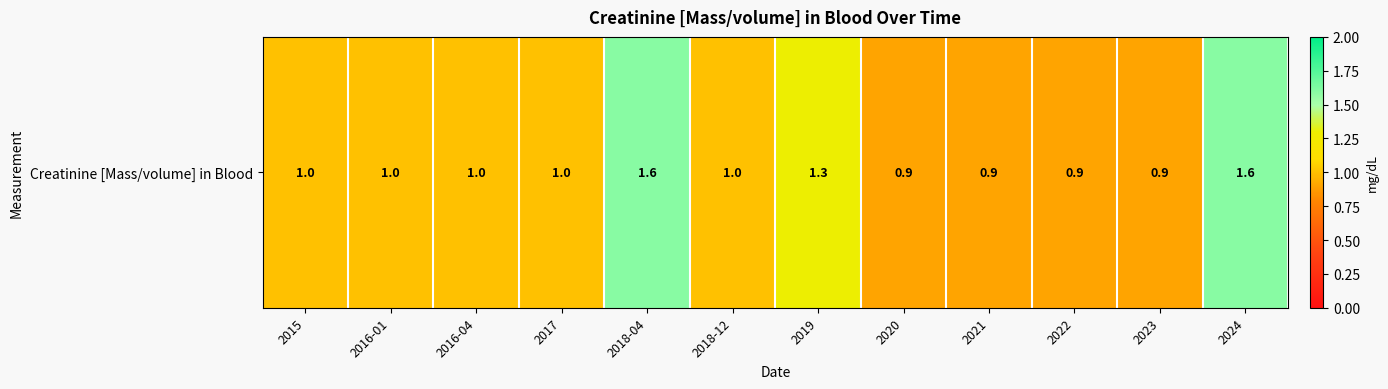

Is it true that the value at 2019 is 1.7?

False